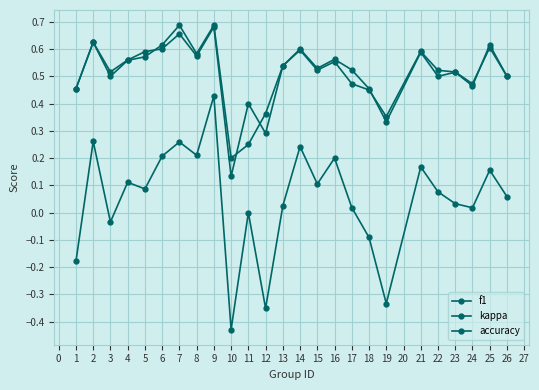

How many lines are shown in the chart?

3